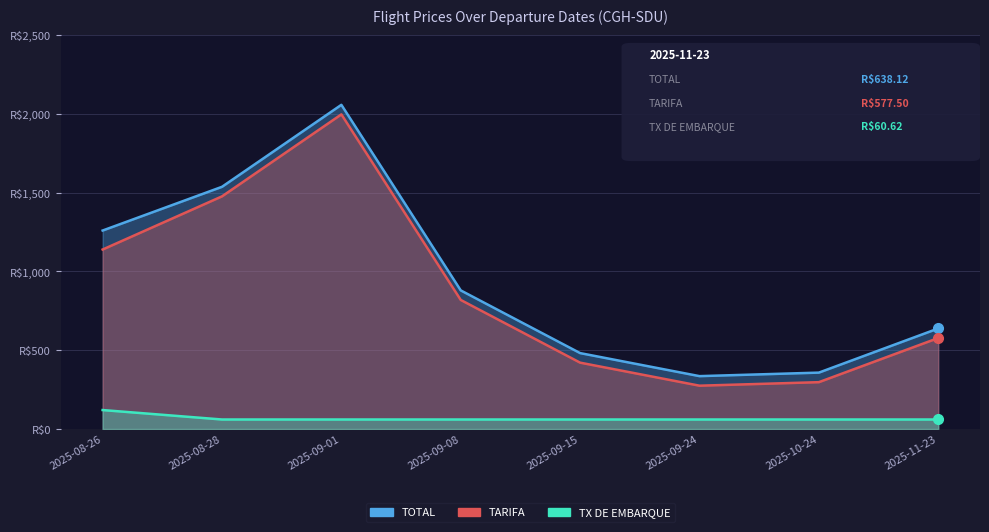

True or false: TOTAL and TX DE EMBARQUE intersect in this chart.

False